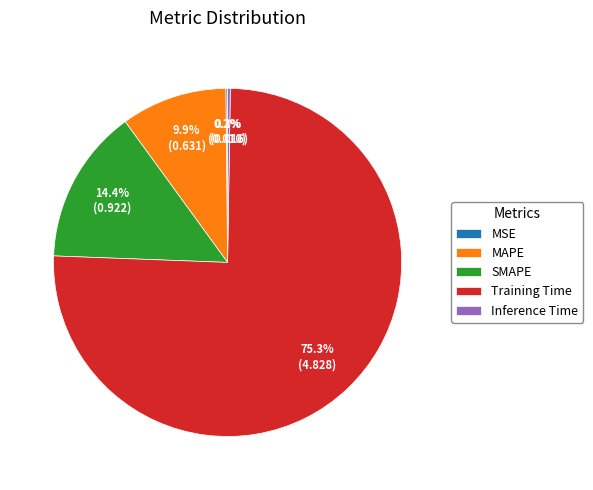

To the nearest percent, what is the difference between the largest and smallest slice percentages?

75%